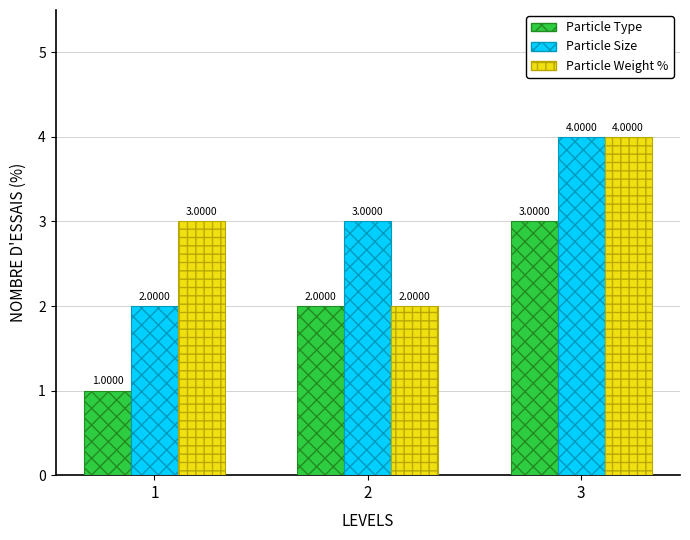

At which category is the sum across all series the highest?

3